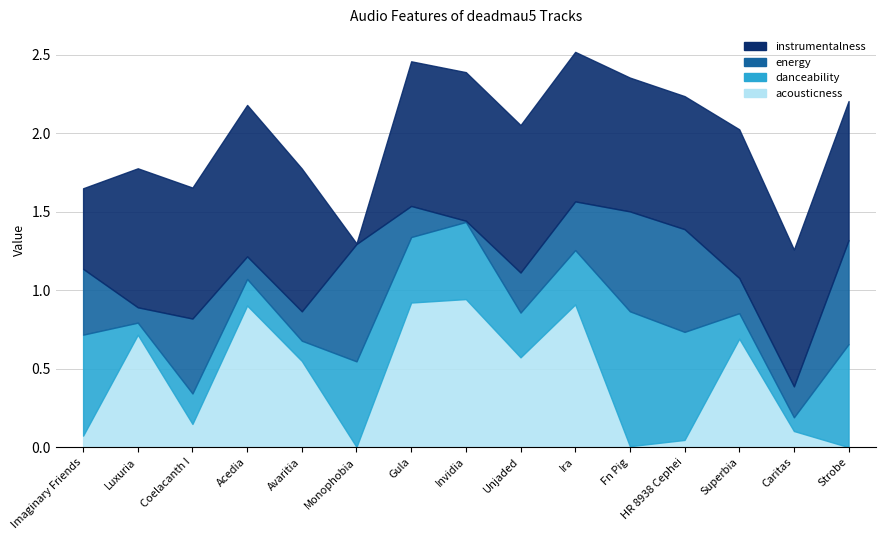

What is the label of the 6th point from the right?

Ira